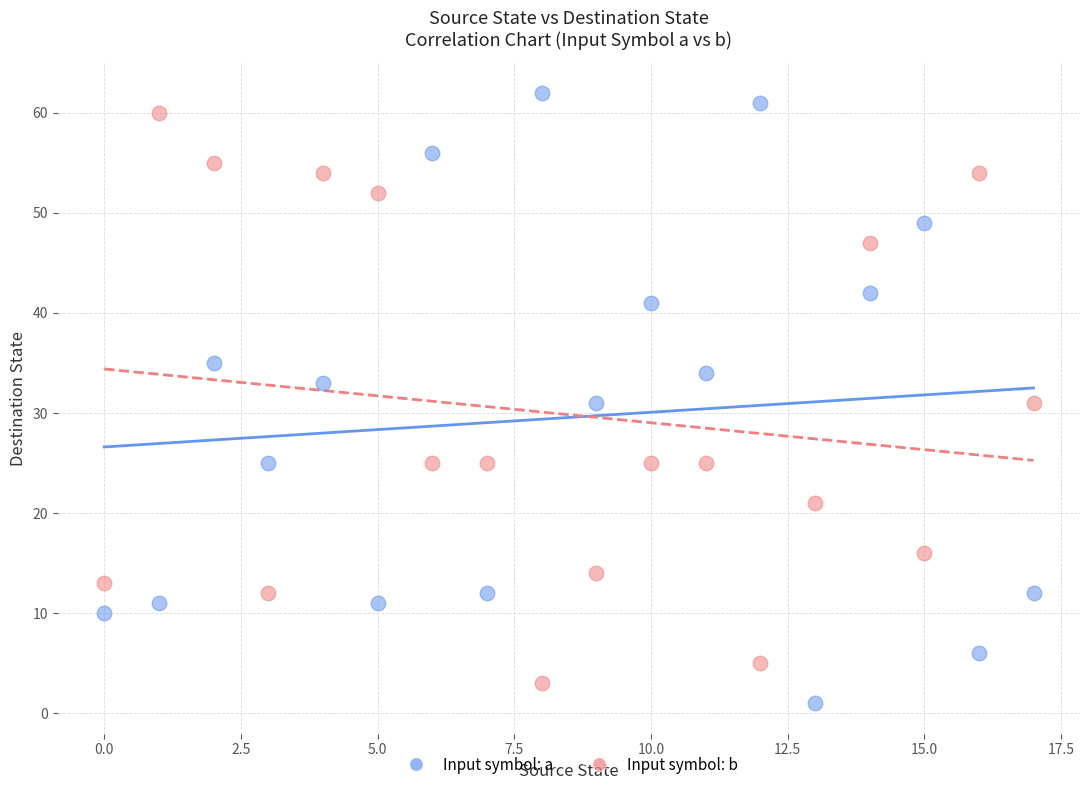

Across all data points, what is the range of Y values (max minus min)?

61